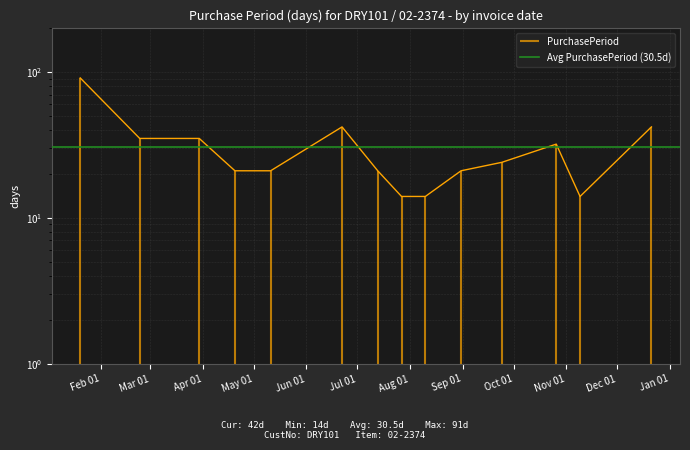

Reading left to right, extract all data points from this chart.

91	35	35	21	21	42	21	14	14	21	24	32	14	42